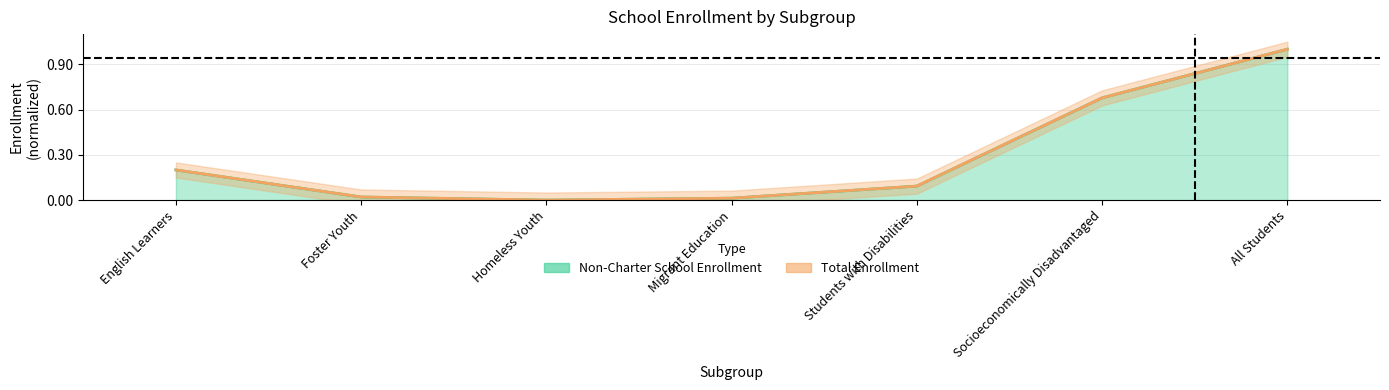

Which series changed the most between Foster Youth and Students with Disabilities?

Non-Charter School Enrollment